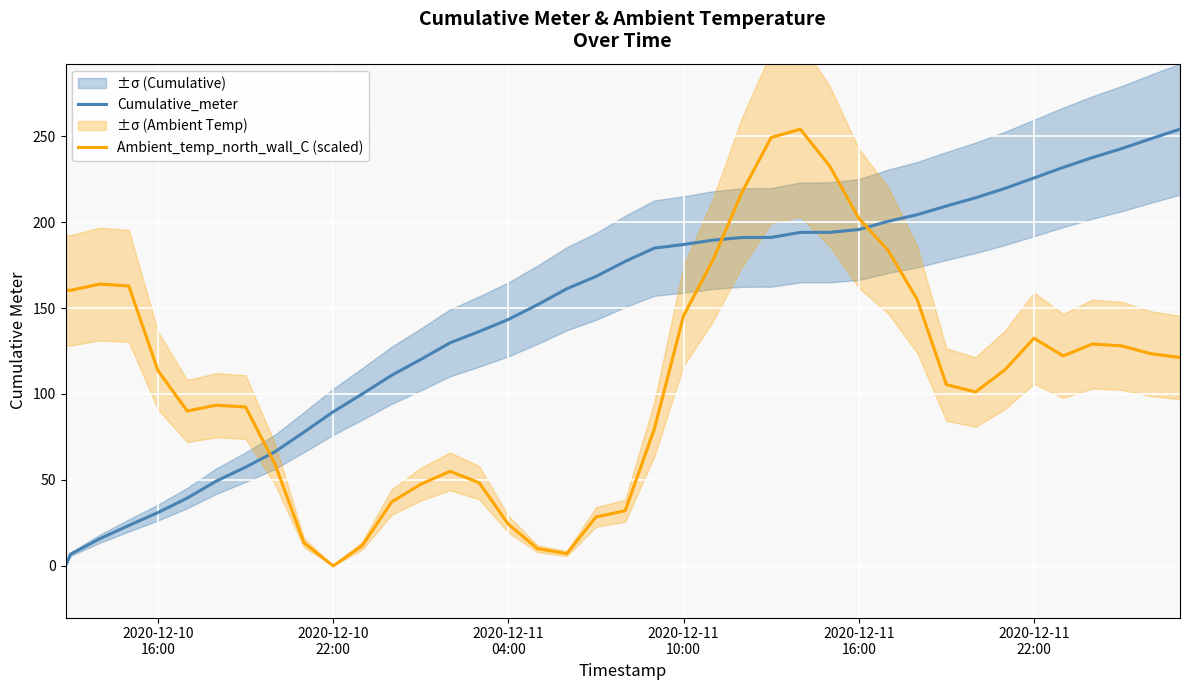

How many data points in Ambient_temp_north_wall_C (scaled) are less than 113?

19